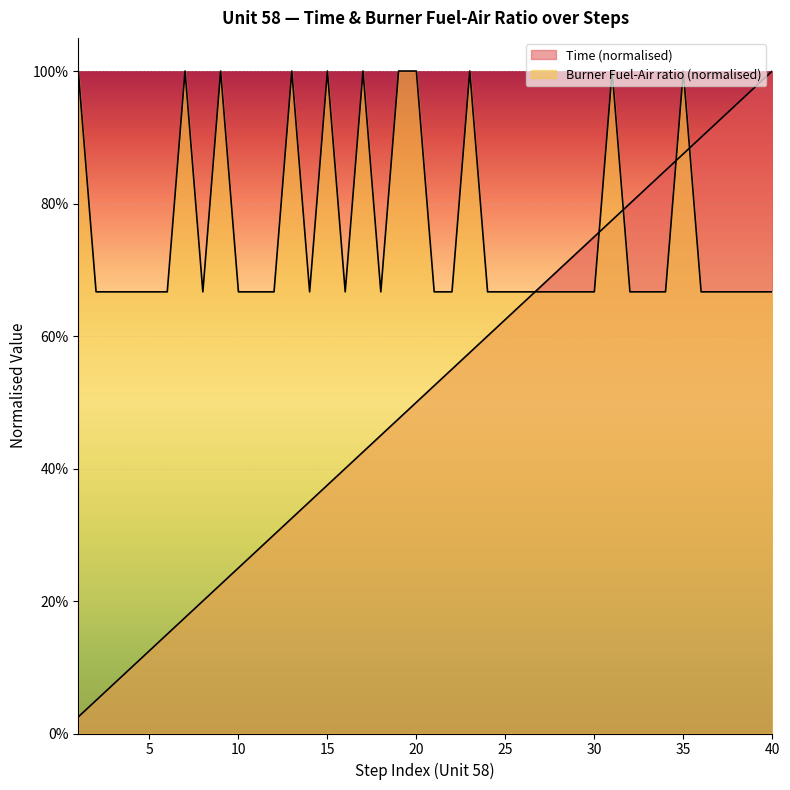

What is the sum of all Time values?

20.5